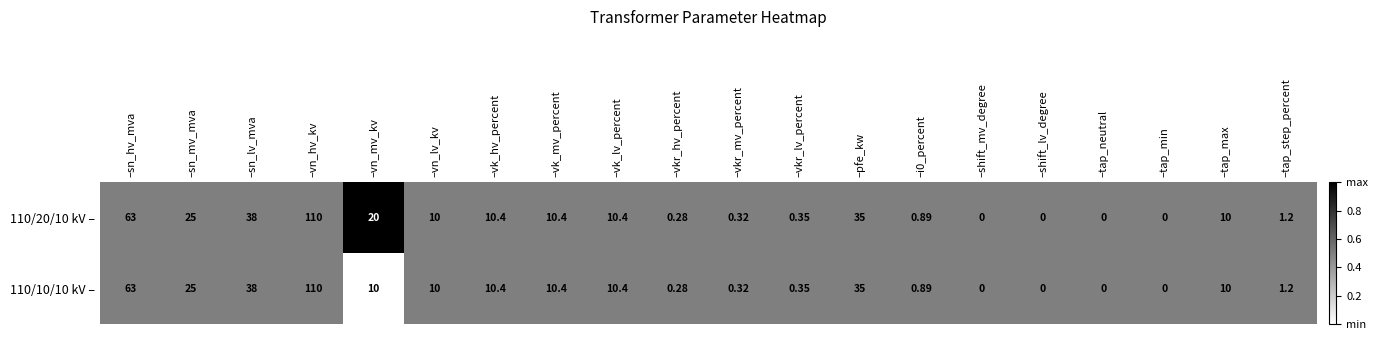

At which category is the sum across all series the highest?

–vn_hv_kv